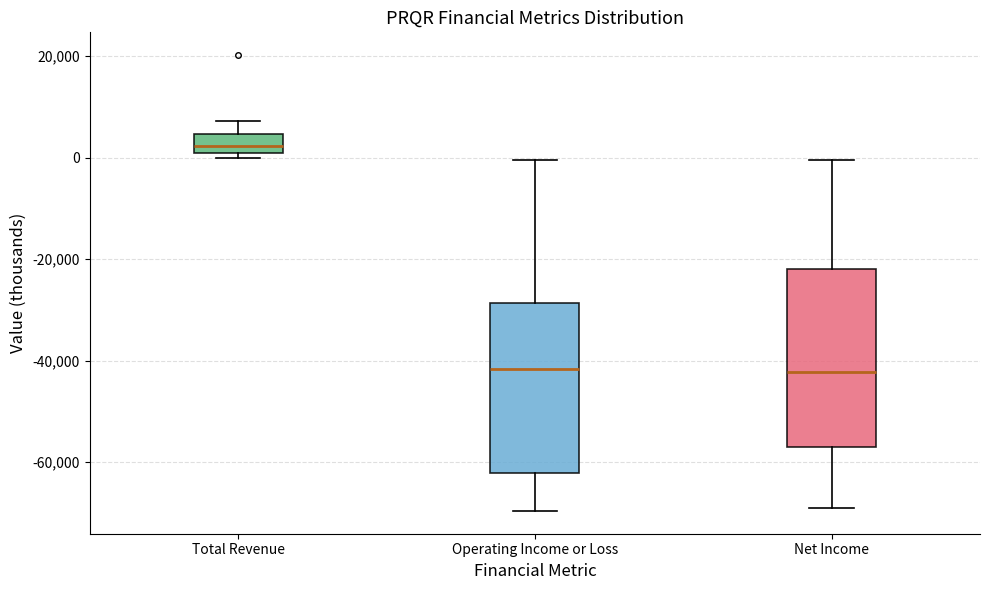

Reading left to right, transcribe this box plot: for each box, give where its median line is, the range the box spans, and where its two whiskers end, as read against the y-axis. The values are not printed on the chart, so give them approximately, as read against the axis.

Total Revenue: median 2000 (just above the box's lower edge), box 2000 to 4000, whiskers 0 to 8000
Operating Income or Loss: median -42000, box -62000 to -28000, whiskers -70000 to 0
Net Income: median -42000, box -56000 to -22000, whiskers -70000 to 0